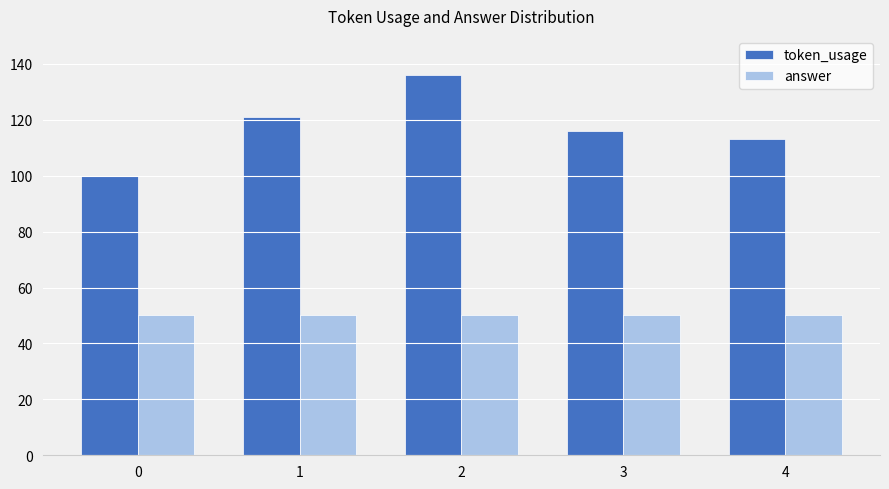

What is the difference between the maximum and minimum values in the token_usage series?

36